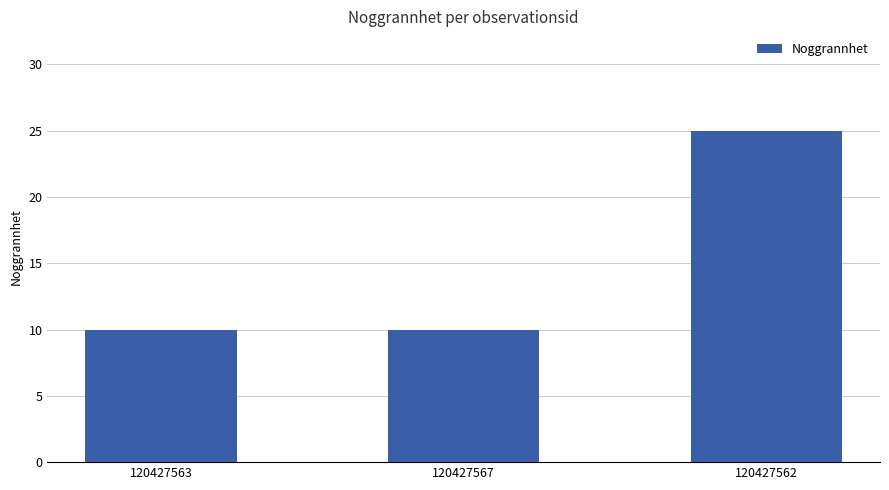

What is the difference between the values at 120427567 and 120427562?

15